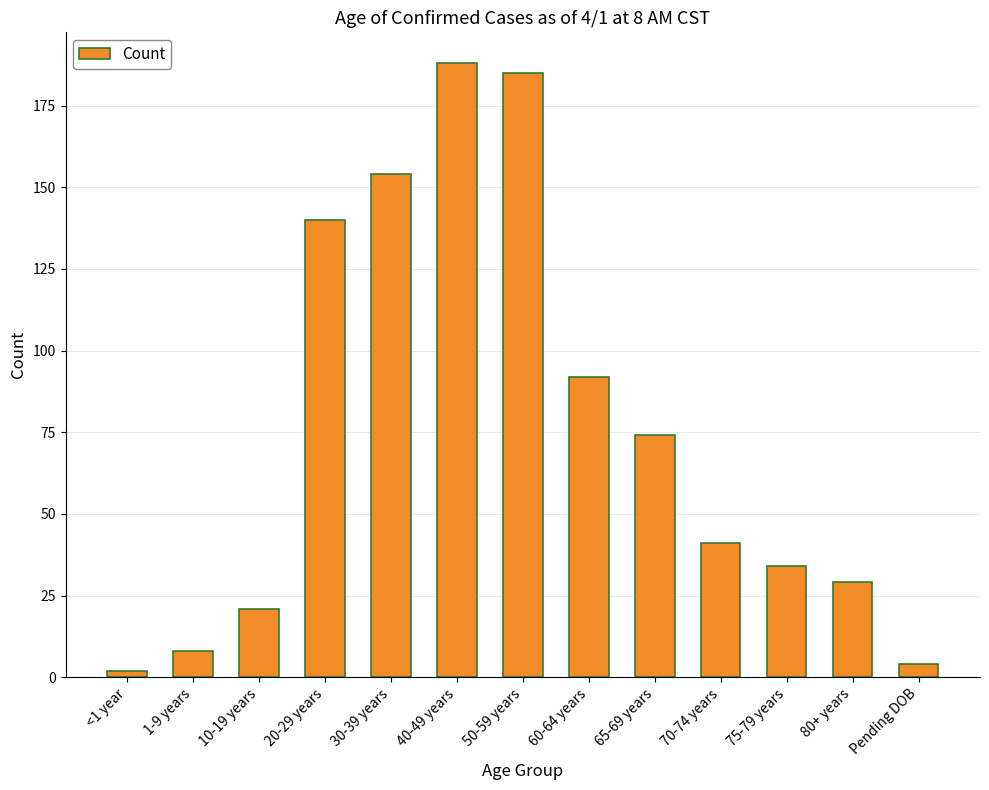

List the labels in order of value, smallest first.

<1 year, Pending DOB, 1-9 years, 10-19 years, 80+ years, 75-79 years, 70-74 years, 65-69 years, 60-64 years, 20-29 years, 30-39 years, 50-59 years, 40-49 years